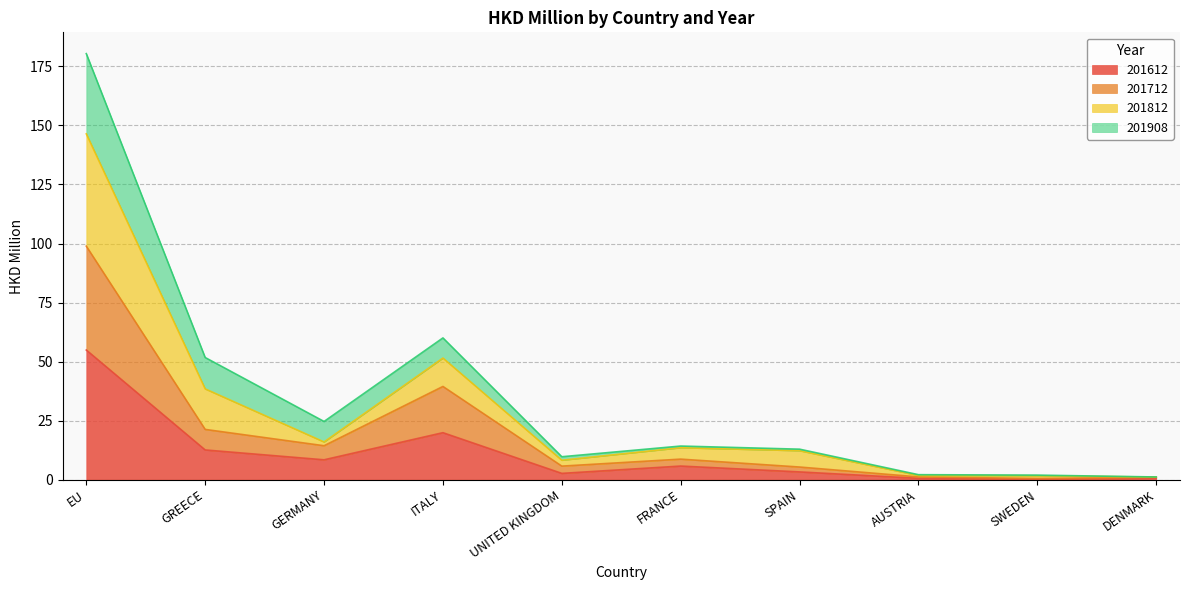

What is the approximate value of 201612 at GREECE?

12.6